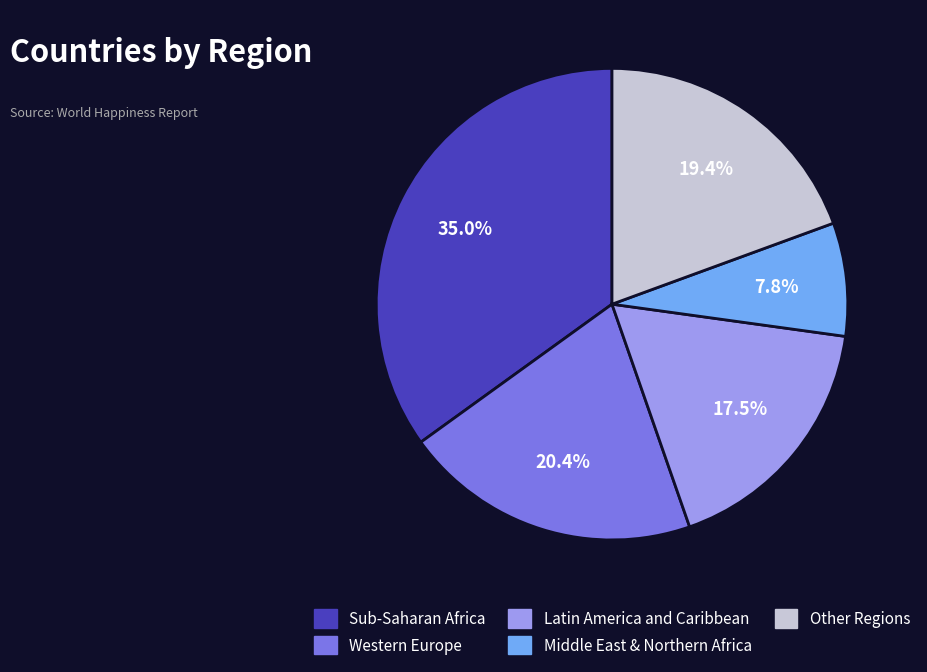

Which slice is the smallest?

Middle East & Northern Africa